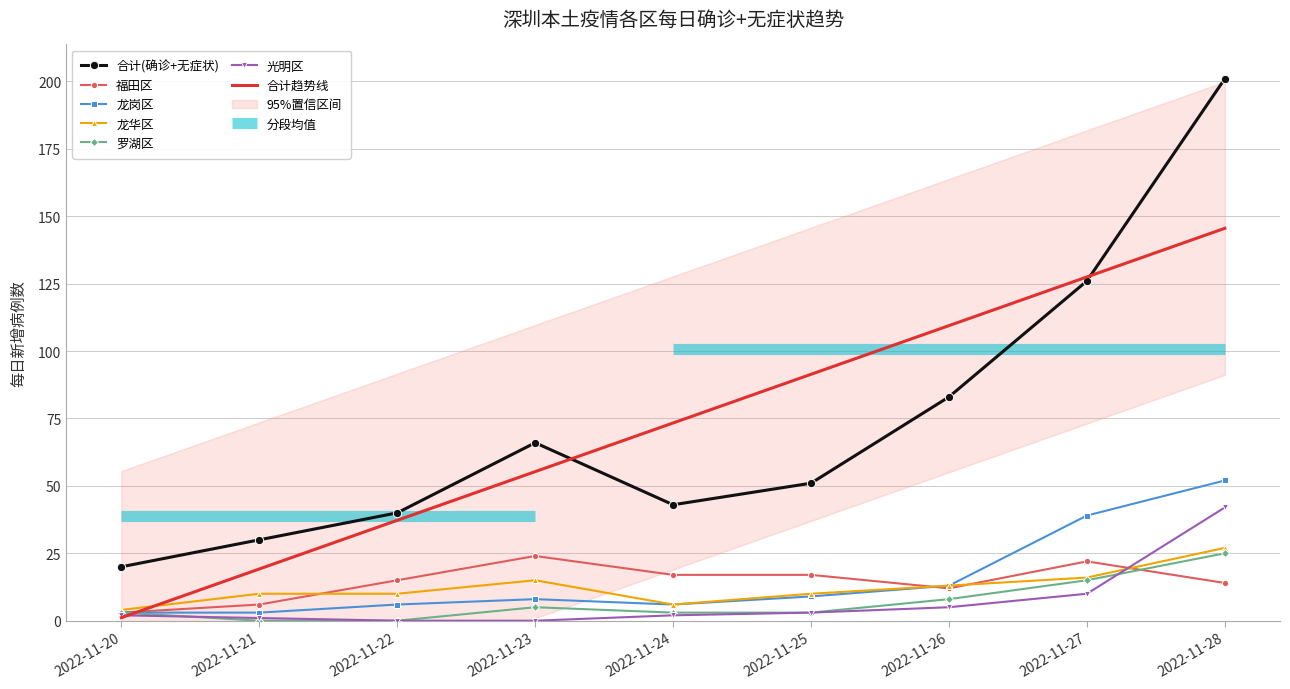

List the labels in order of 罗湖区 value, largest first.

2022-11-28, 2022-11-27, 2022-11-26, 2022-11-23, 2022-11-20, 2022-11-24, 2022-11-25, 2022-11-21, 2022-11-22